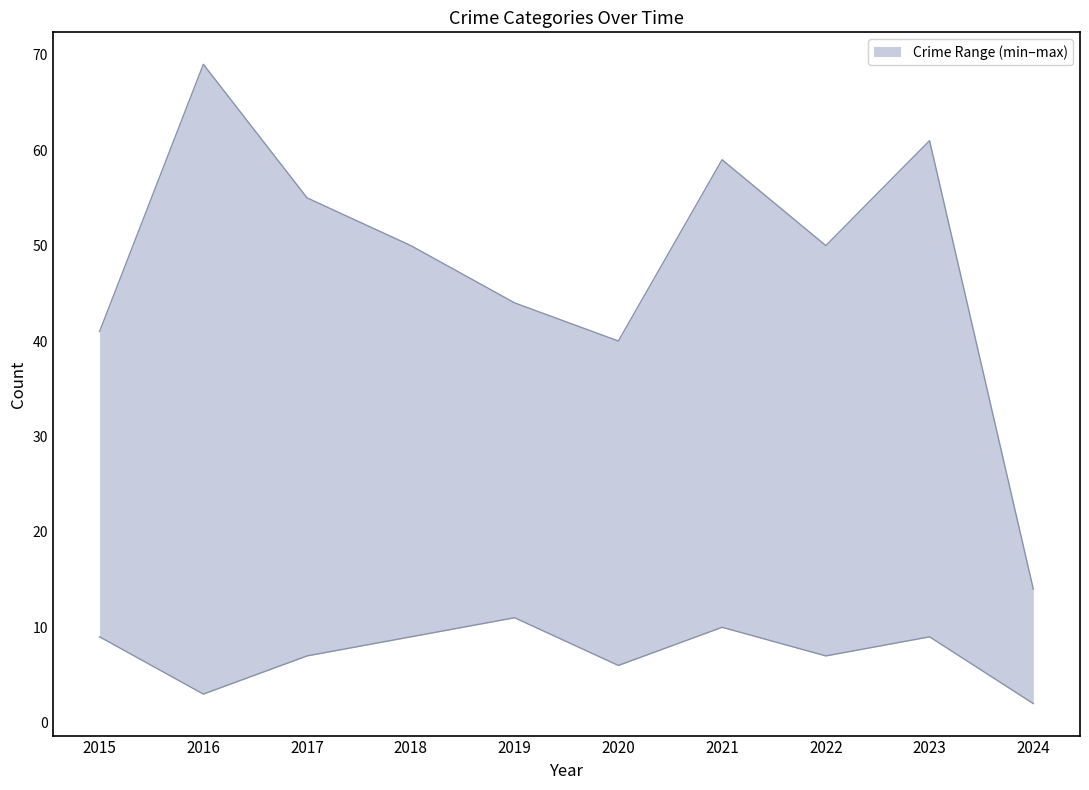

Count the Criminal Sexual Assault values in the range 6 to 9.

6